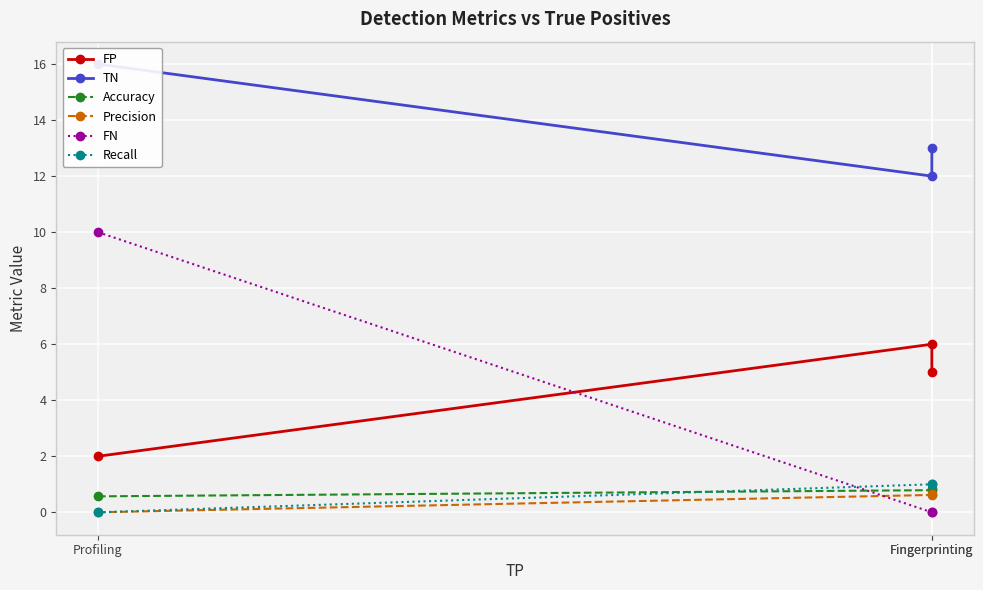

Where is FP nearest to the value 4?

Fingerprinting